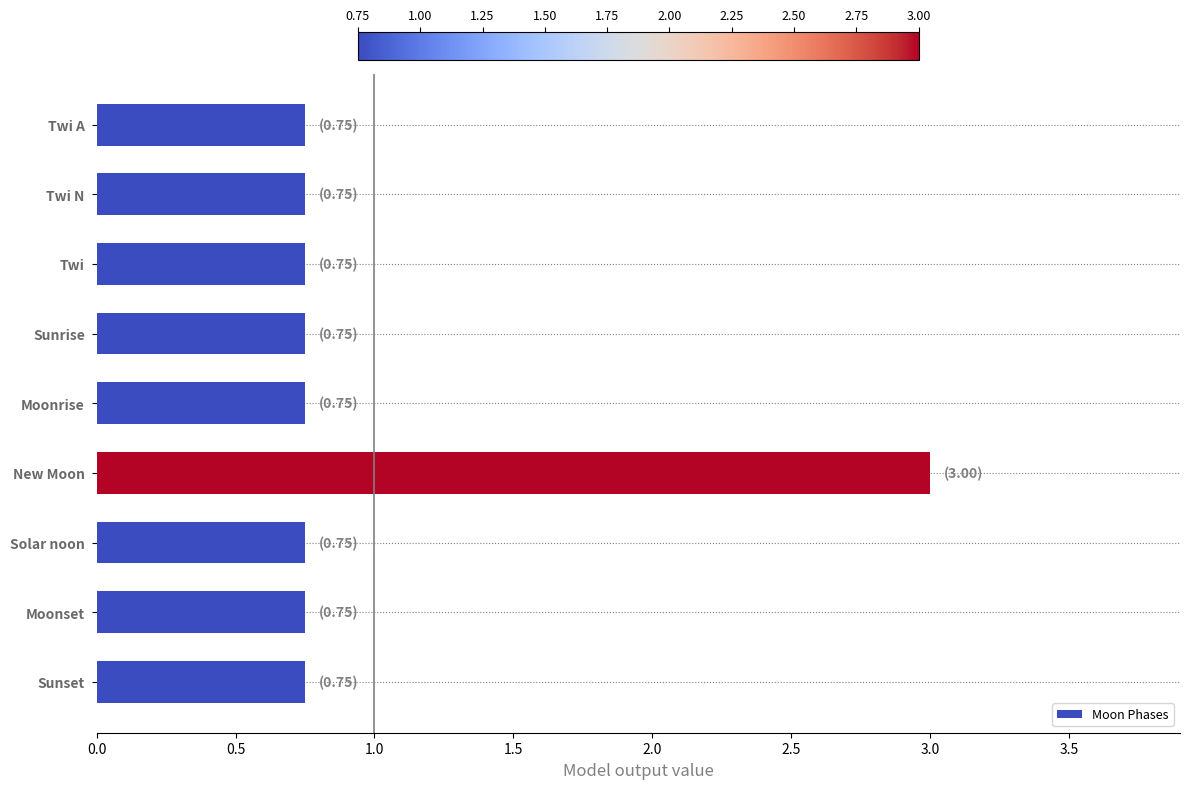

How many bars are there in total?

9